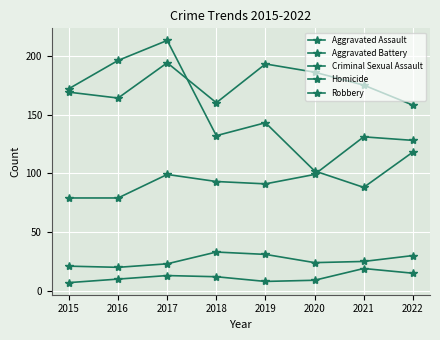

Which category has the highest value in the Aggravated Battery series?

2017